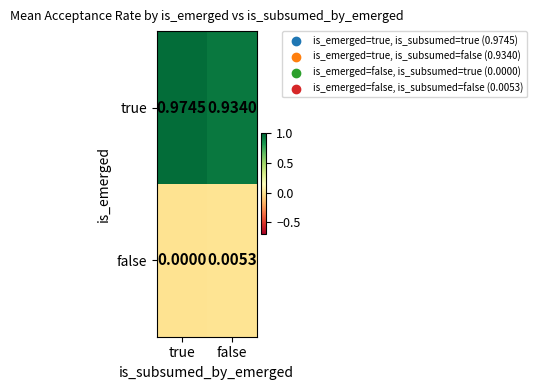

Which series has the largest range (max minus min)?

true